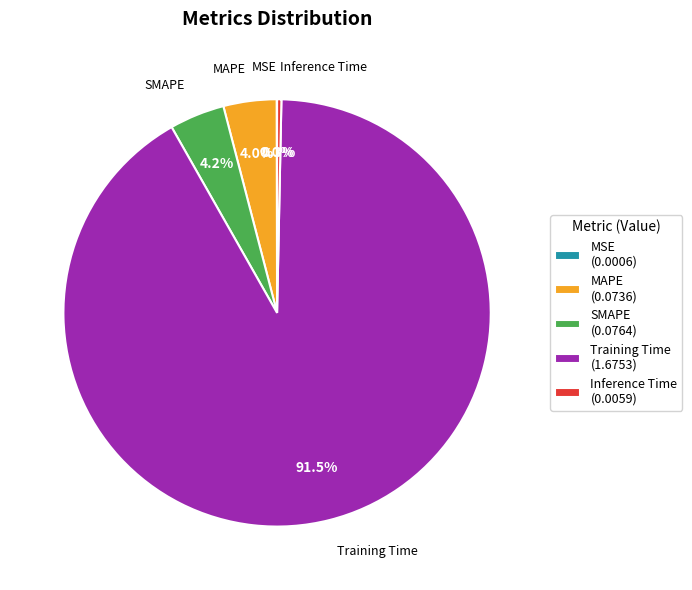

What percentage is the MAPE slice, to the nearest percent?

4%